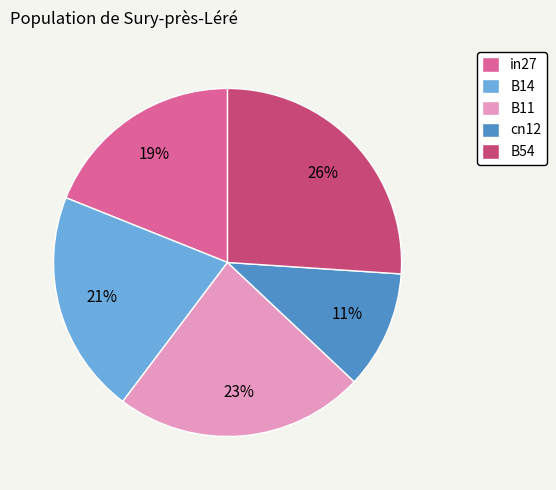

Combined, do B54 and in27 account for over 50%?

No